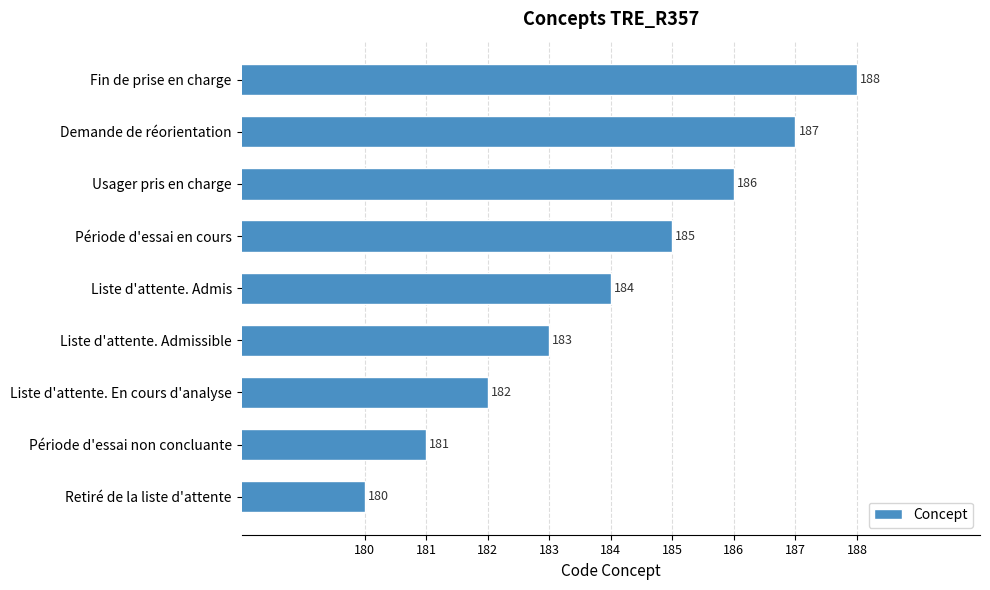

How many values are between 182 and 186?

5